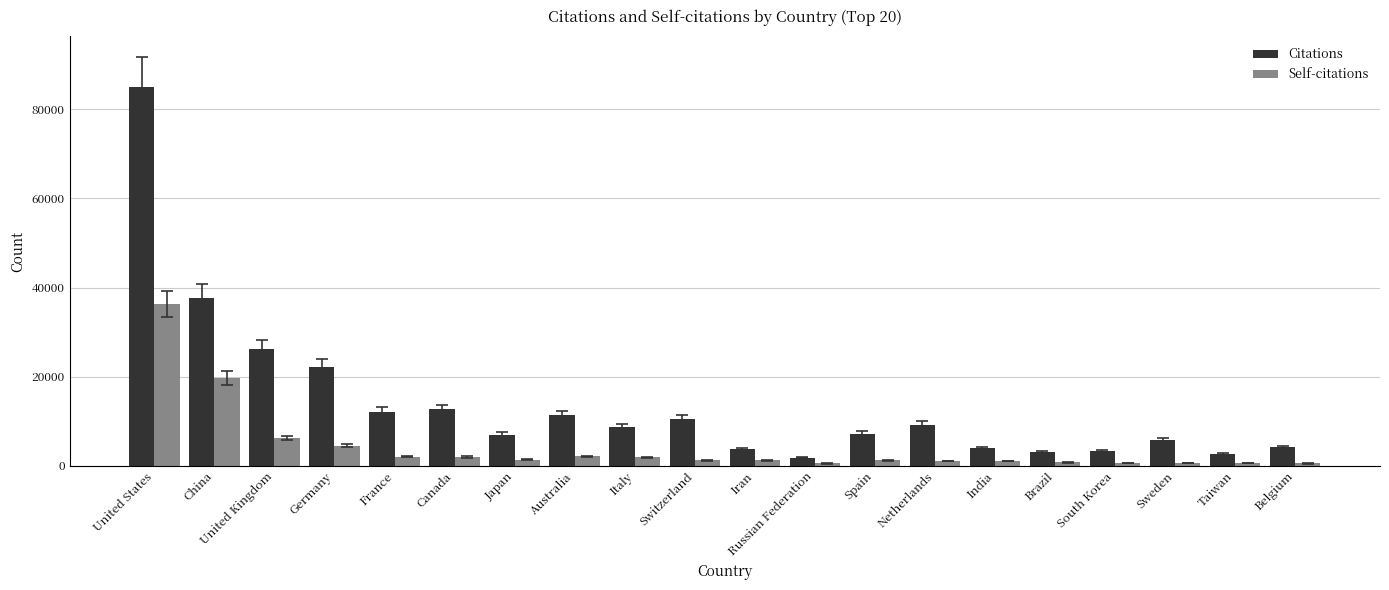

At which label is Self-citations closest to 18370?

China